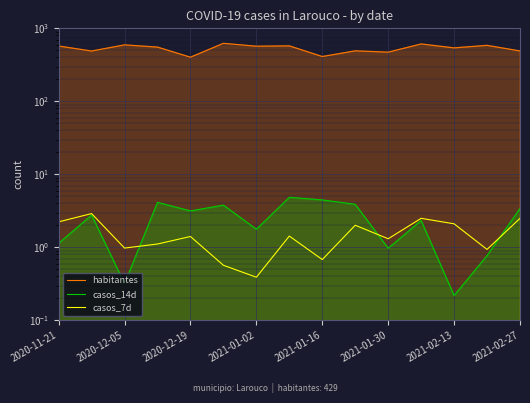

What is the difference between the second highest and second lowest values in the habitantes series?

199.7